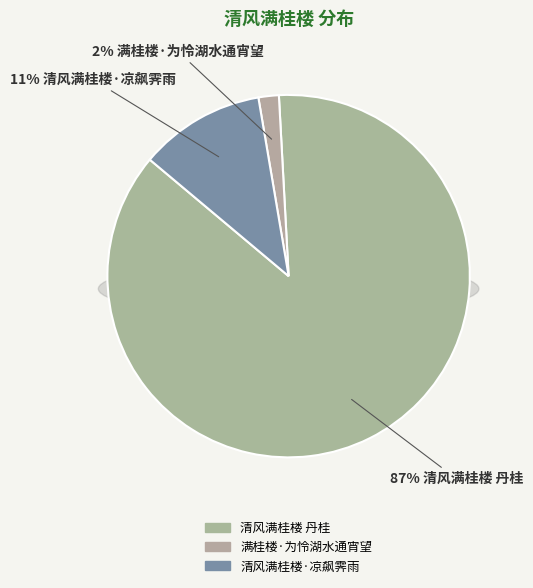

What is the smallest slice in the pie chart?

满桂楼·为怜湖水通宵望